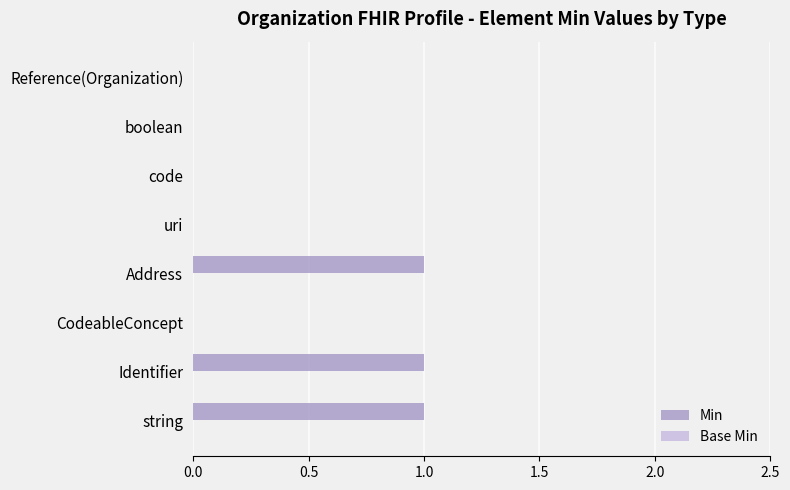

Are the bars horizontal?

Yes